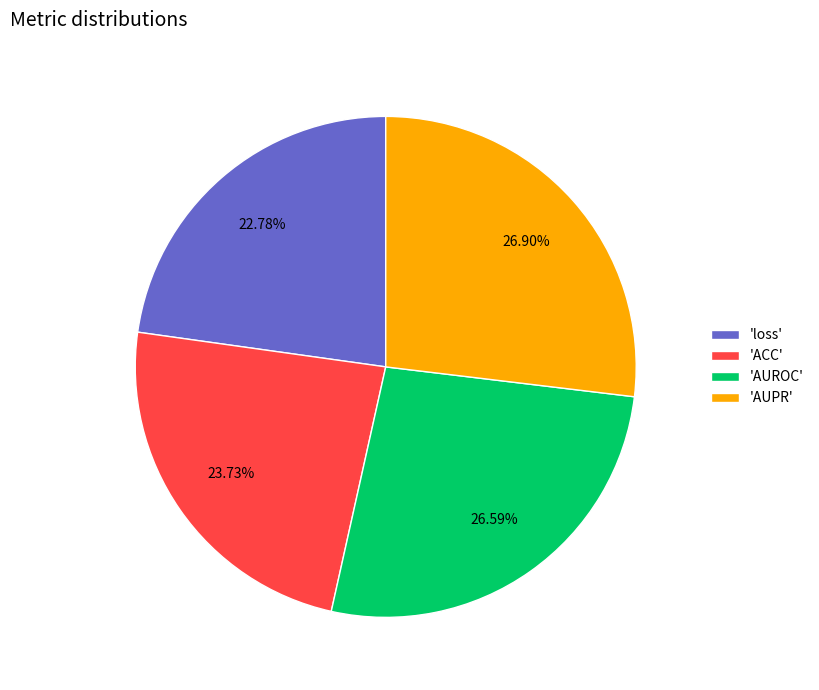

Which slice is the smallest?

'loss'